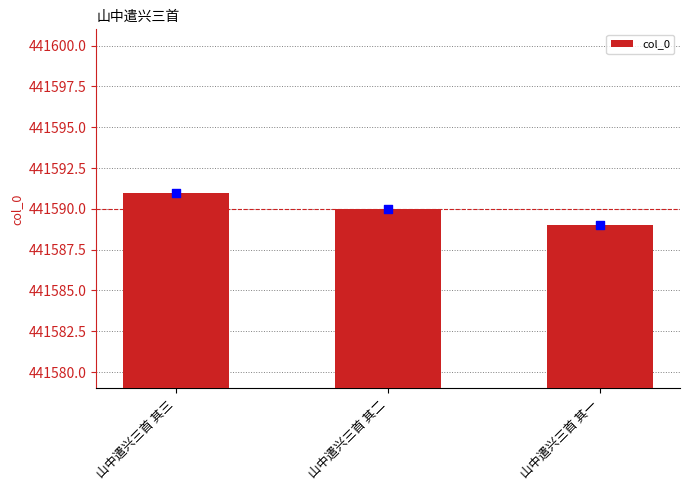

Which has a higher value, 山中遣兴三首 其一 or 山中遣兴三首 其二?

山中遣兴三首 其二